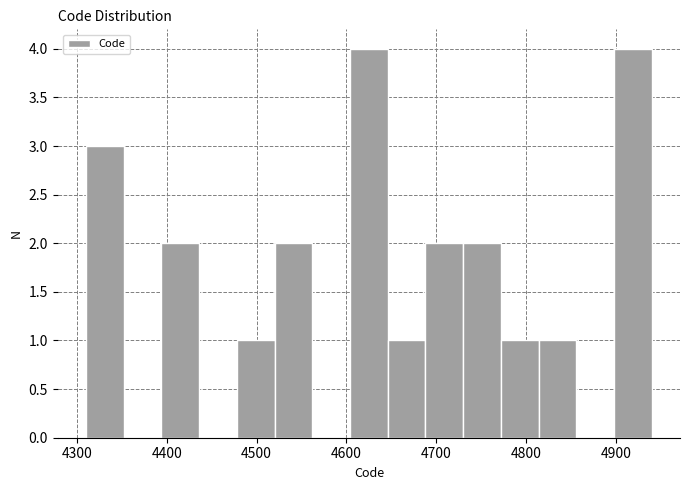

Reading left to right, list every bar in this chart as the range it spans on the x-axis followed by its height. Neither the bar edges nor the heights are printed on the chart, so give them approximately, as read against the axes.

4310 to 4352: 3
4352 to 4394: 0
4394 to 4436: 2
4436 to 4478: 0
4478 to 4520: 1
4520 to 4562: 2
4562 to 4604: 0
4604 to 4646: 4
4646 to 4688: 1
4688 to 4730: 2
4730 to 4772: 2
4772 to 4814: 1
4814 to 4856: 1
4856 to 4898: 0
4898 to 4940: 4